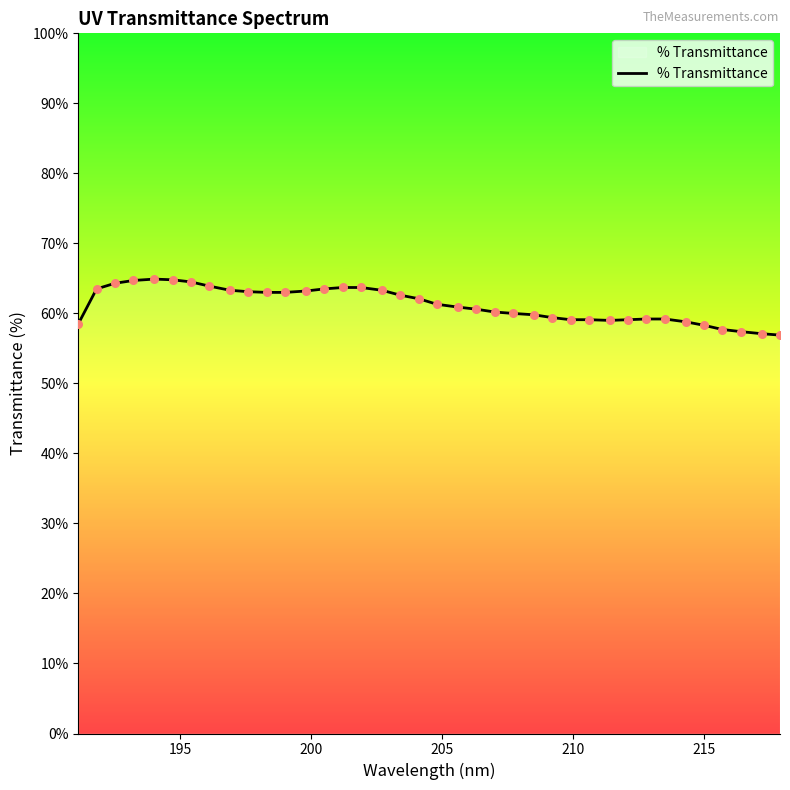

What is the difference between the maximum and minimum values?

8.0